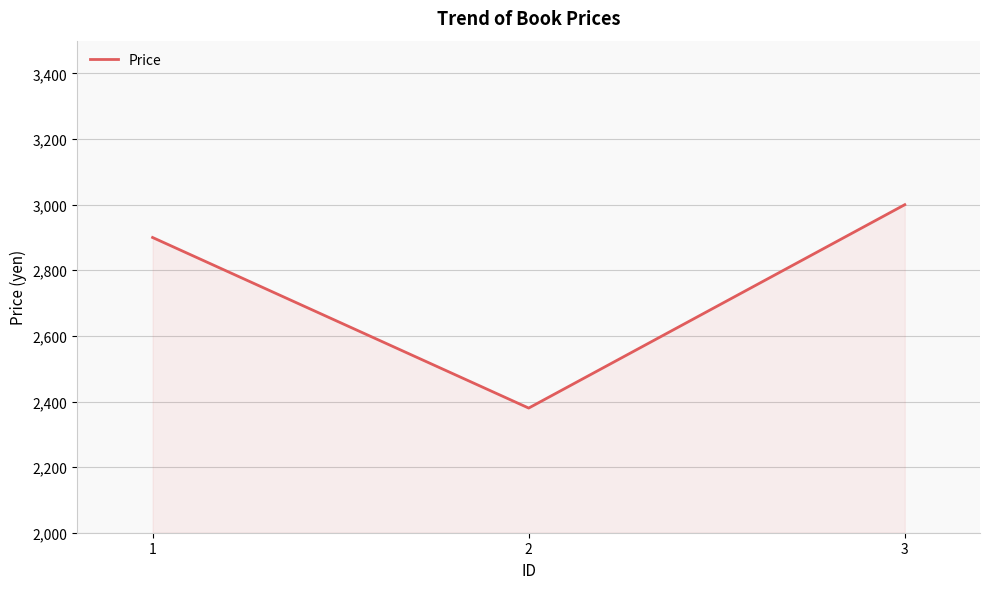

What is the maximum value shown in the chart?

3000